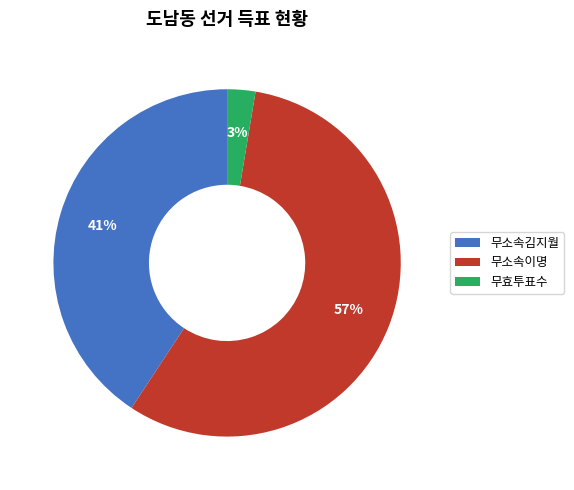

Count the number of slices in the pie.

3